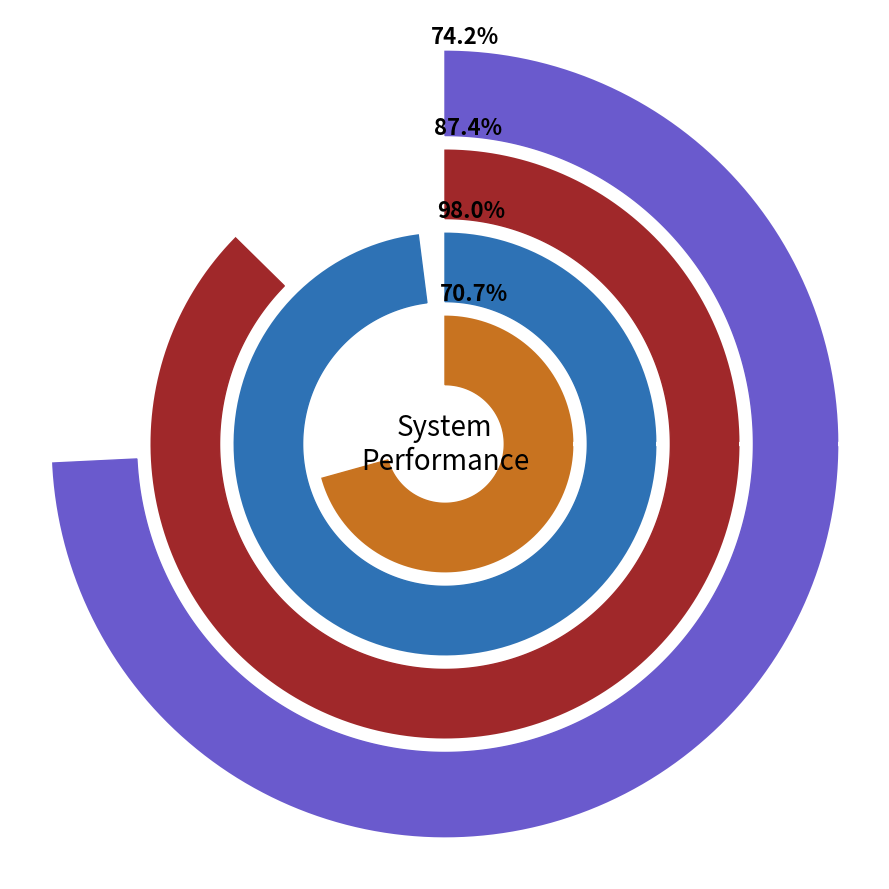

Does runq-3 represent more than half of the total?

No